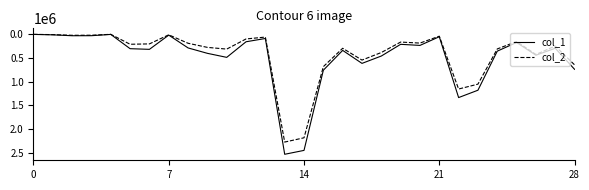

Which series has the widest spread of values?

col_1